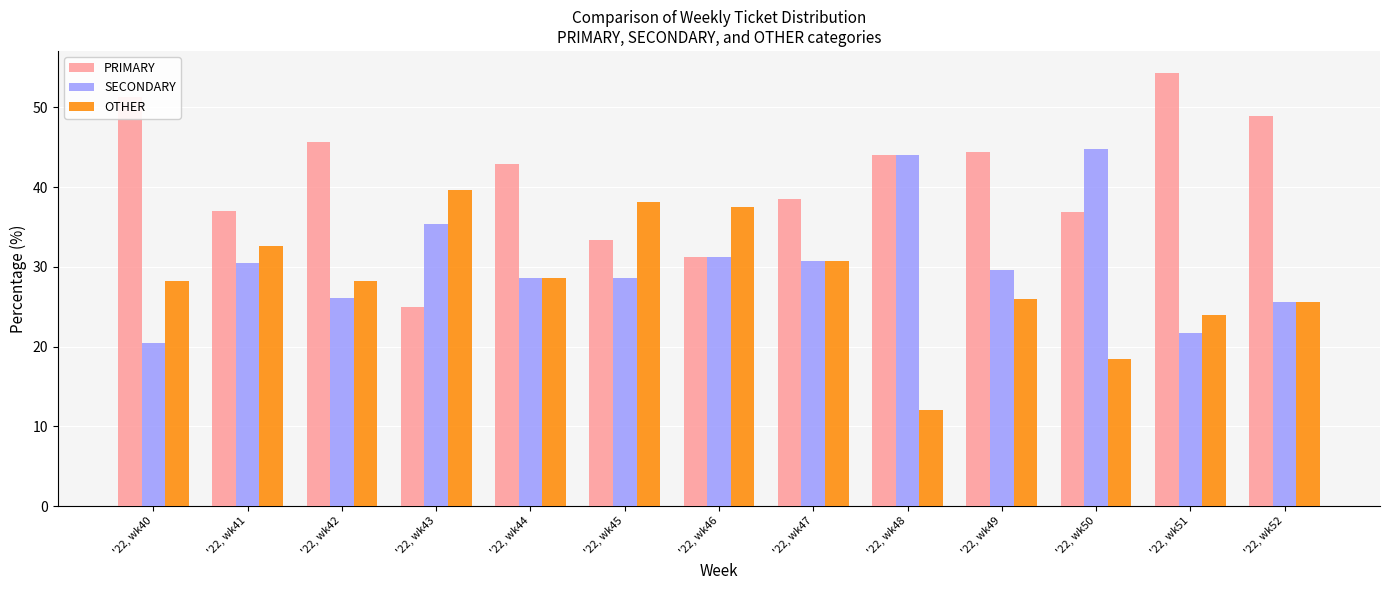

What is the total value across all series at '22, wk42?

100.0